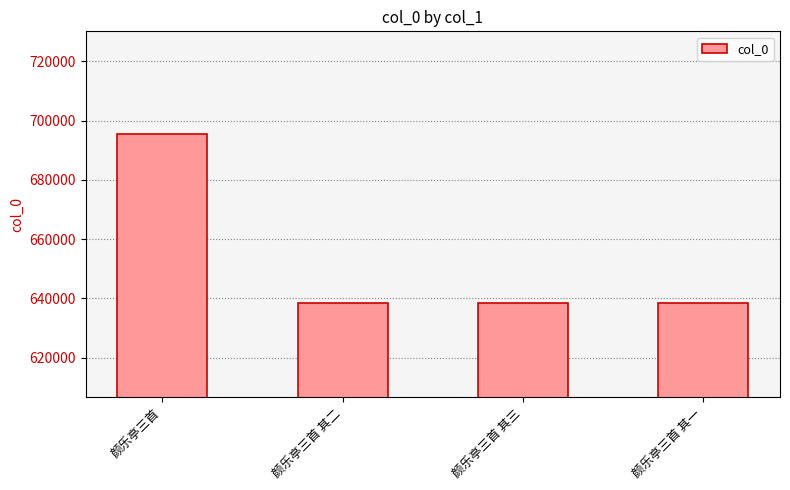

Which category has the highest value across all series?

颜乐亭三首